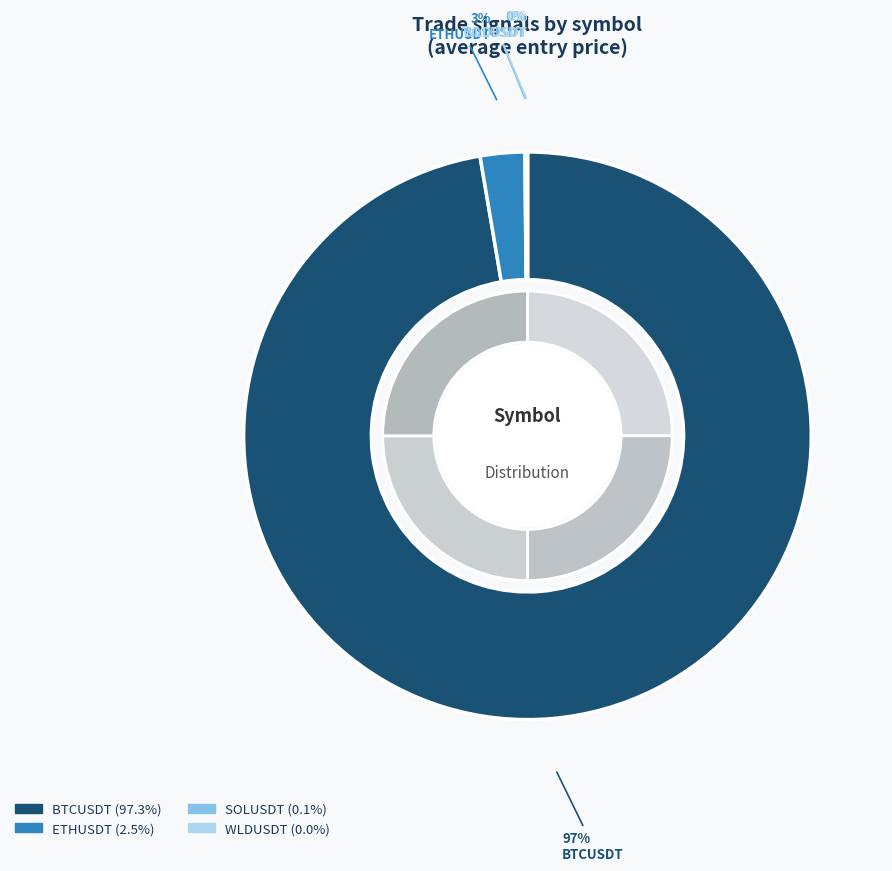

How many slices are in this pie chart?

4